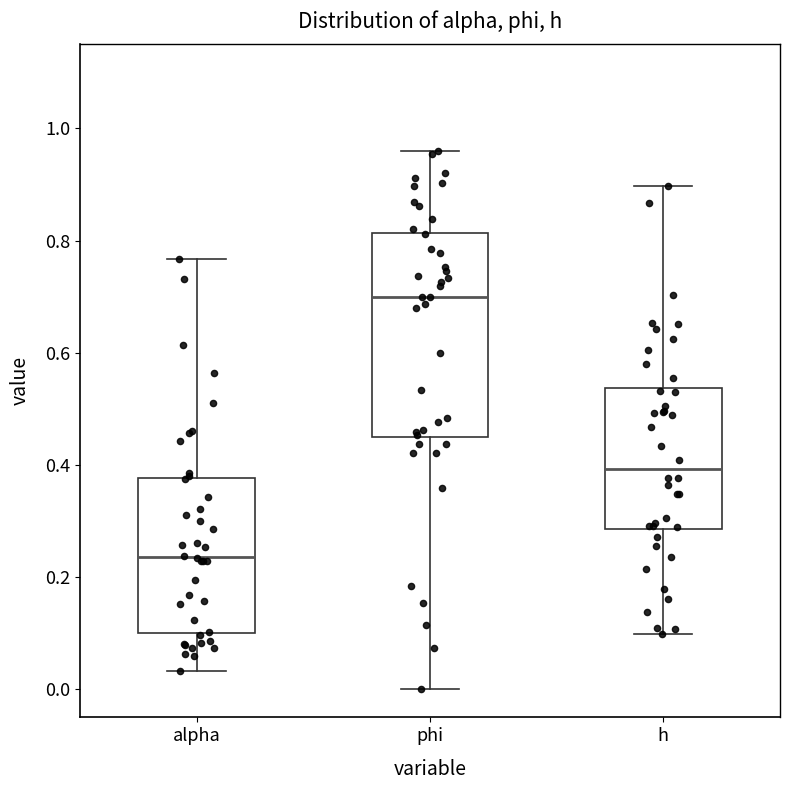

Where is the lower edge of the box for h on the y-axis? The values are not printed on the chart, so give them approximately, as read against the axis.

0.28